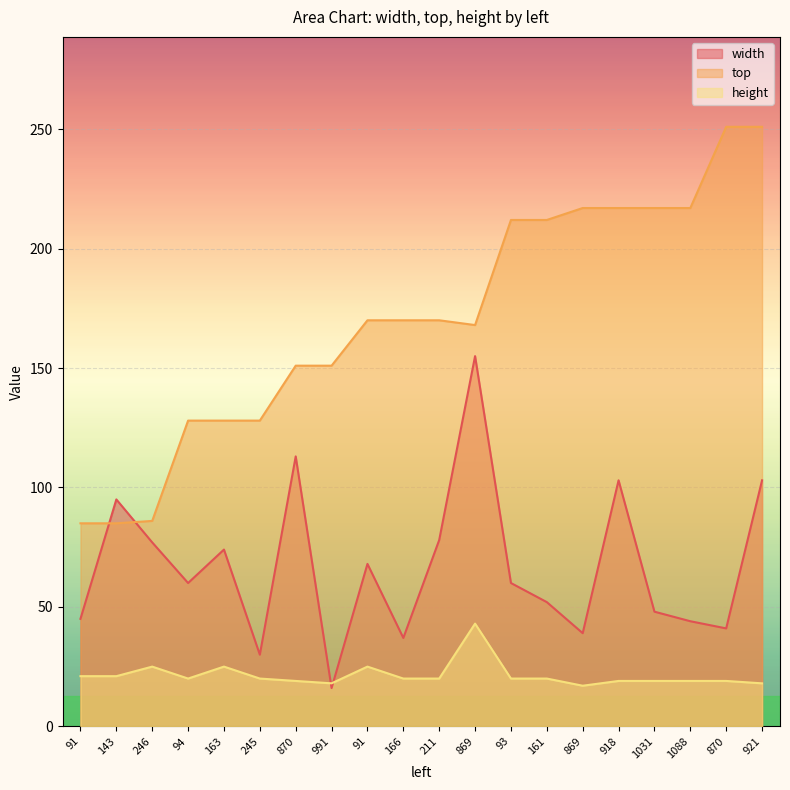

What is the label of the 14th point from the left?

161